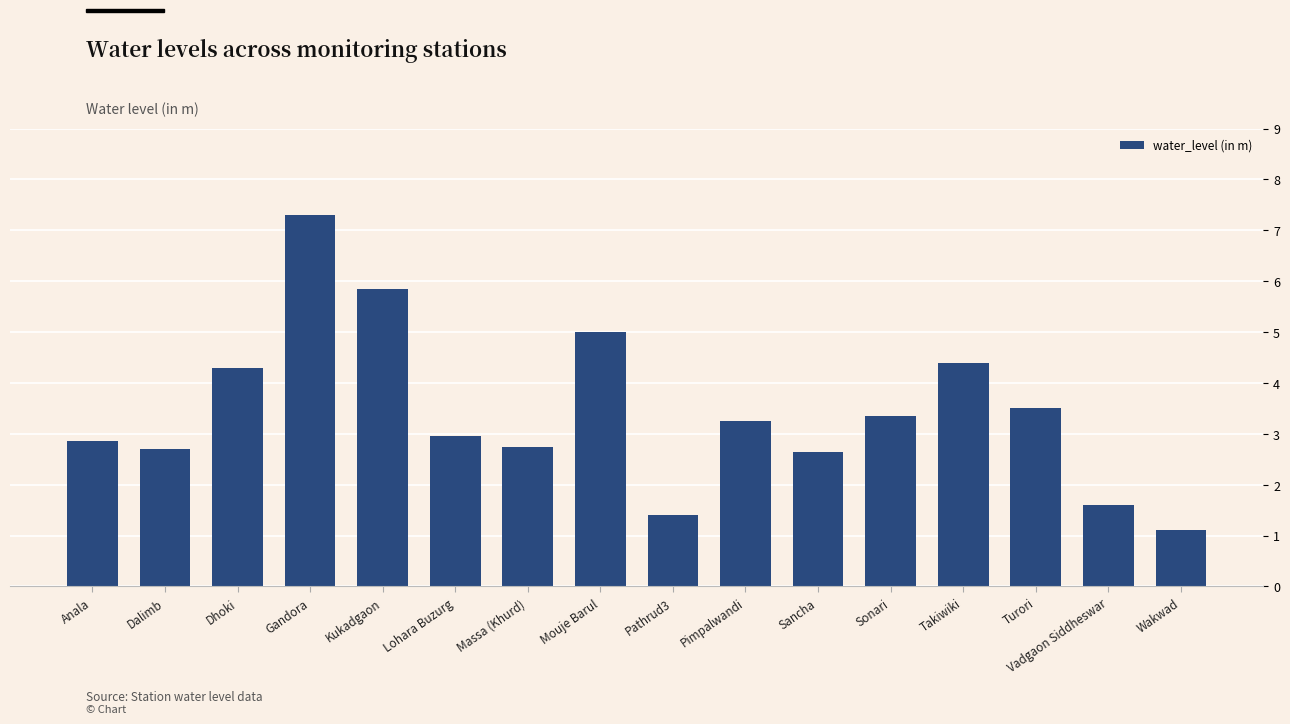

Read the value at Turori.

3.5